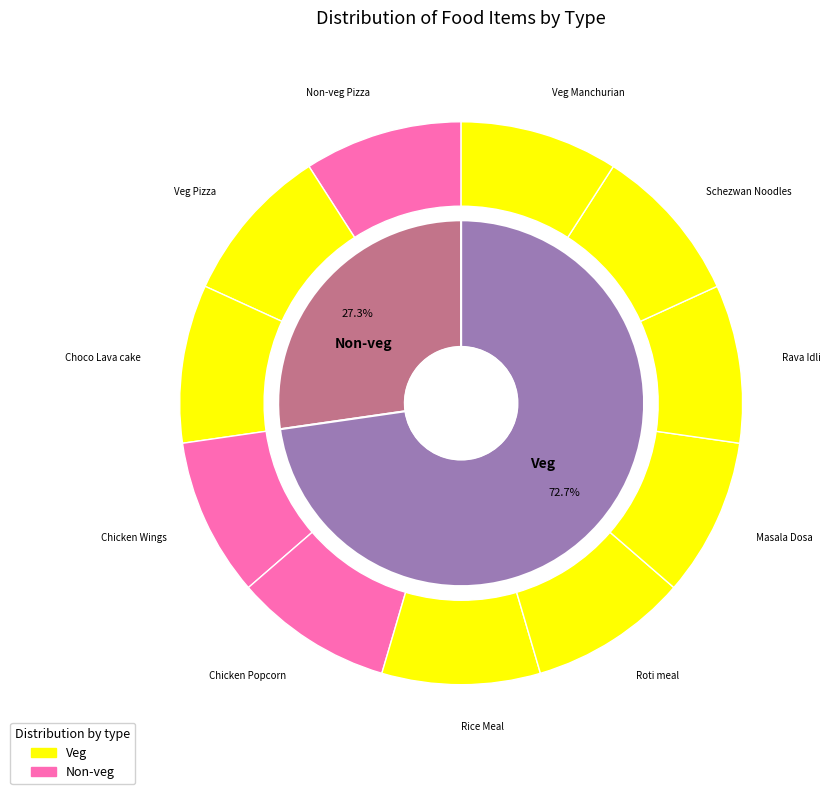

How many segments does this pie chart have?

2